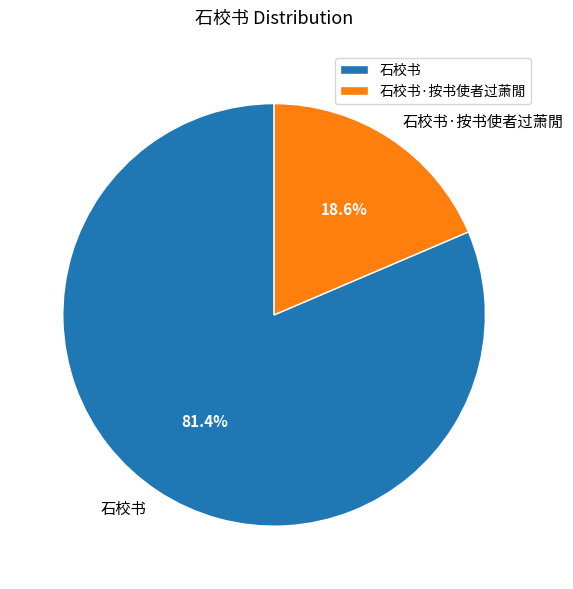

To the nearest percent, what percentage of the pie is 石校书?

81%